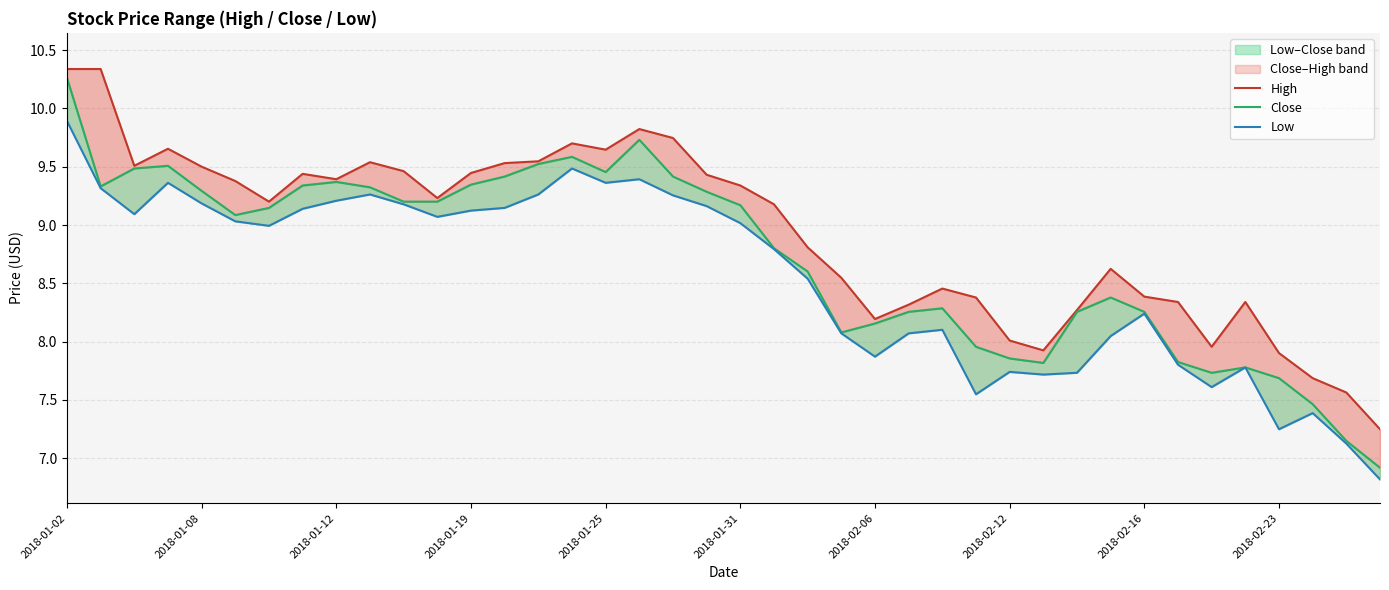

How many lines are shown in the chart?

3